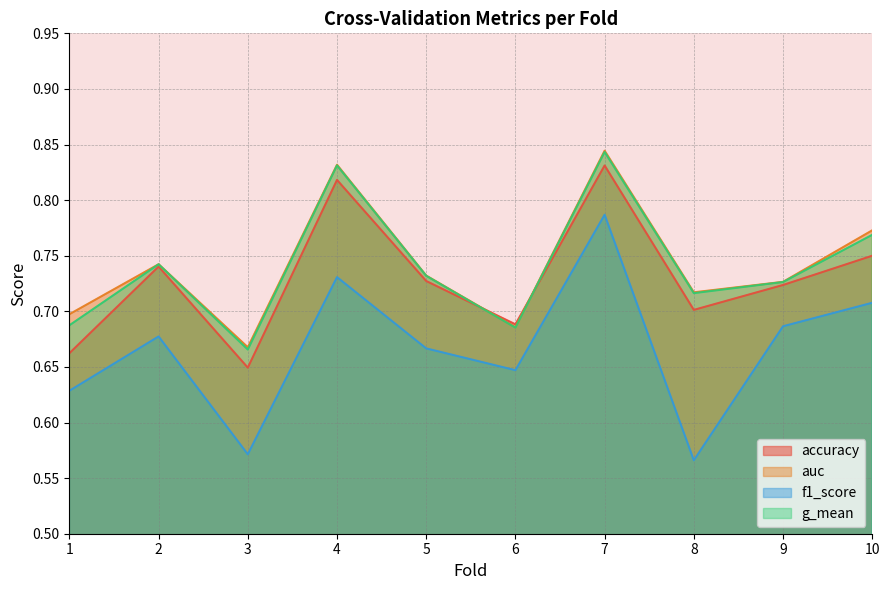

Is the value of f1_score at 4 greater than the value of g_mean at 5?

No